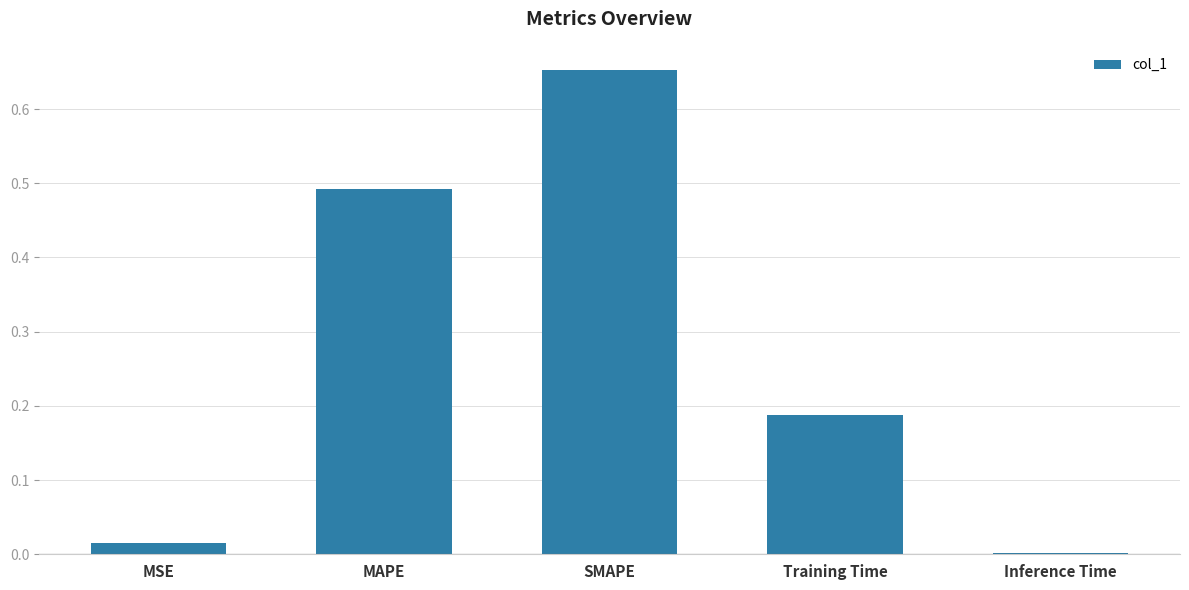

Which category has the highest value across all series?

SMAPE